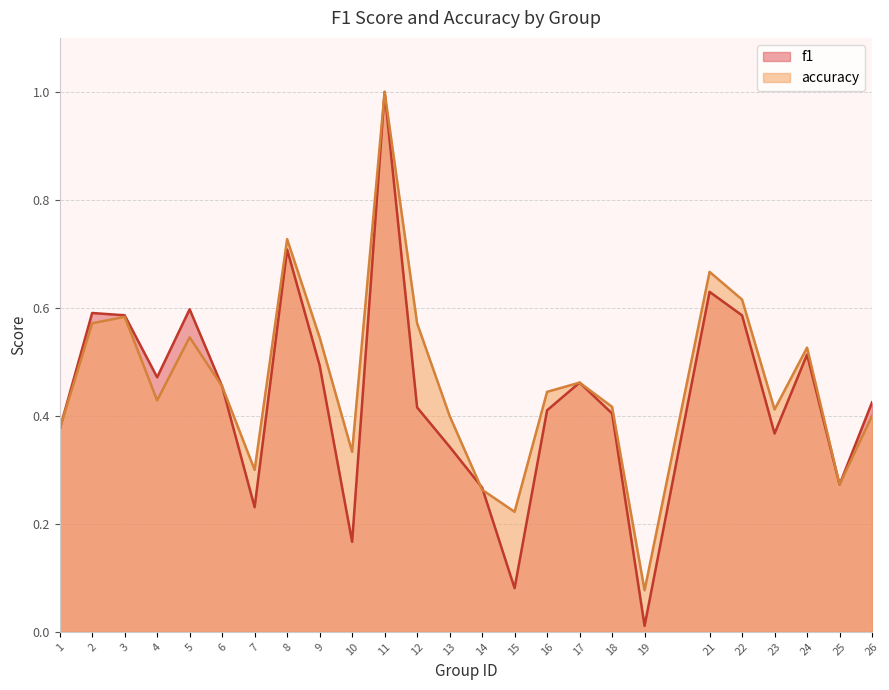

True or false: accuracy and f1 intersect in this chart.

True